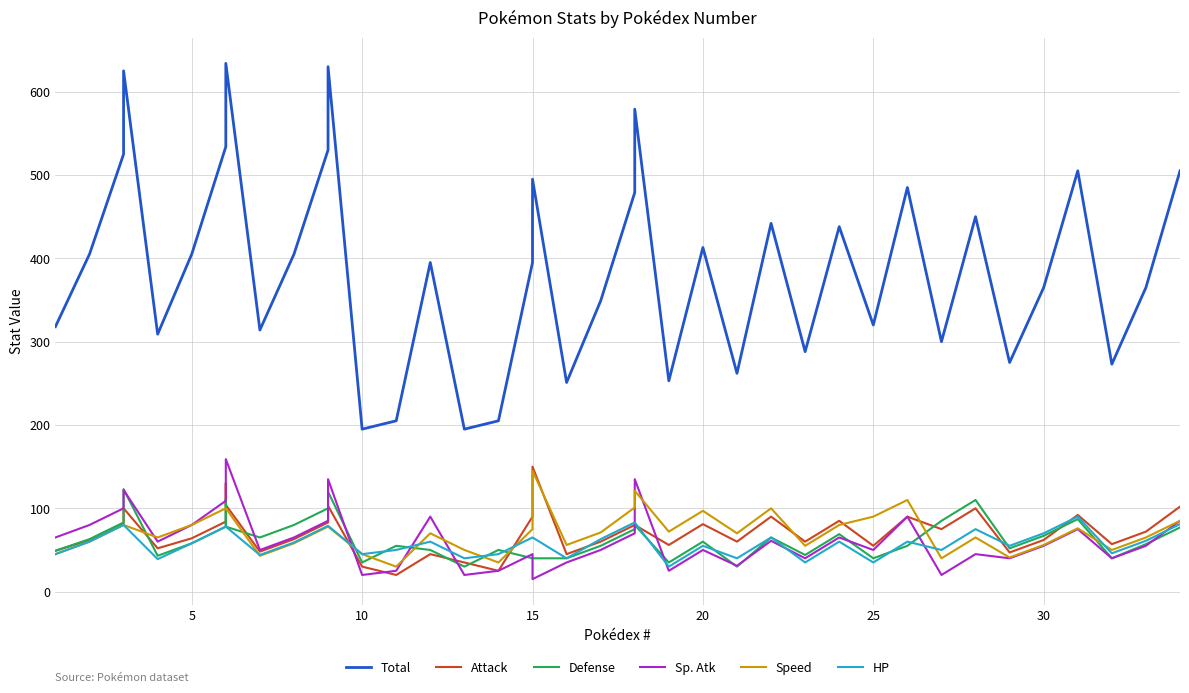

Does the chart display data point markers on the line(s)?

No